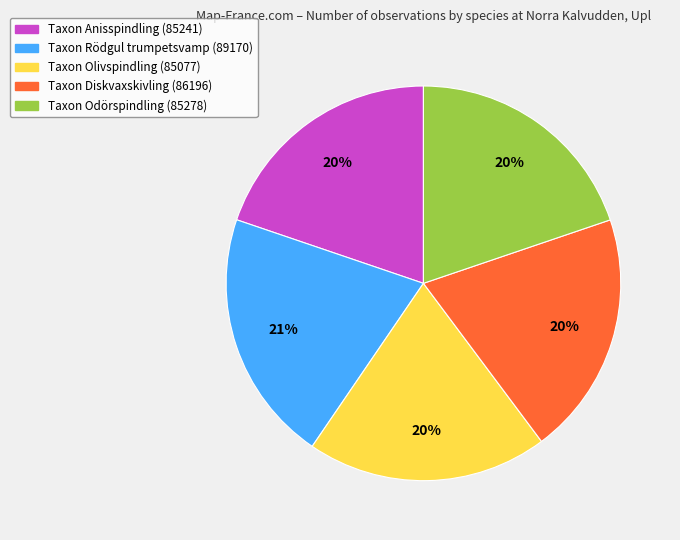

Count the number of slices in the pie.

5